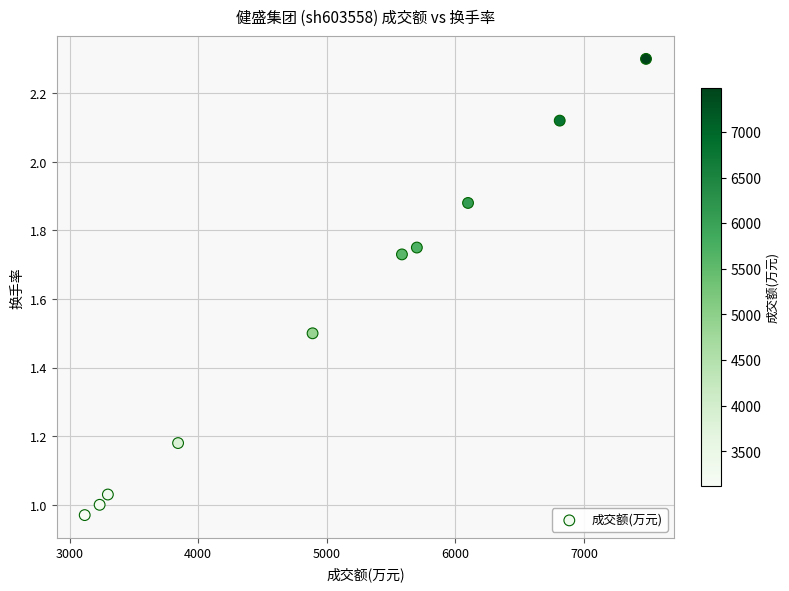

What is the average Y value?

1.5